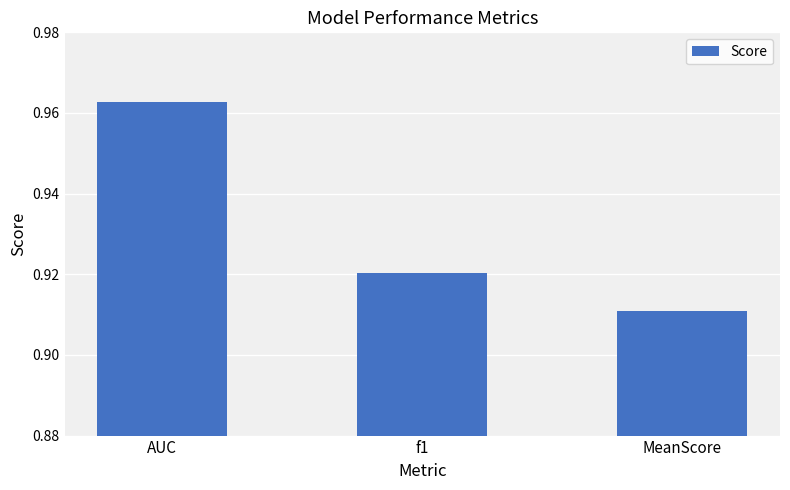

Which category has the highest value across all series?

AUC